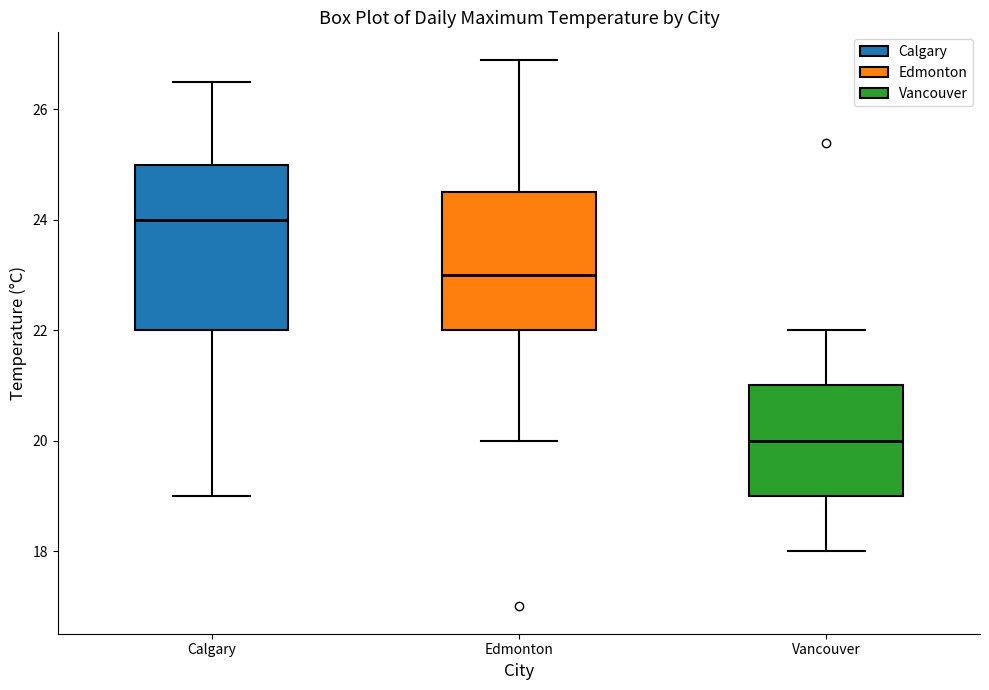

Reading left to right, transcribe this box plot: for each box, give where its median line is, the range the box spans, and where its two whiskers end, as read against the y-axis. The values are not printed on the chart, so give them approximately, as read against the axis.

Calgary: median 24.0, box 22.0 to 25.0, whiskers 19.0 to 26.6
Edmonton: median 23.0, box 22.0 to 24.6, whiskers 20.0 to 27.0
Vancouver: median 20.0, box 19.0 to 21.0, whiskers 18.0 to 22.0